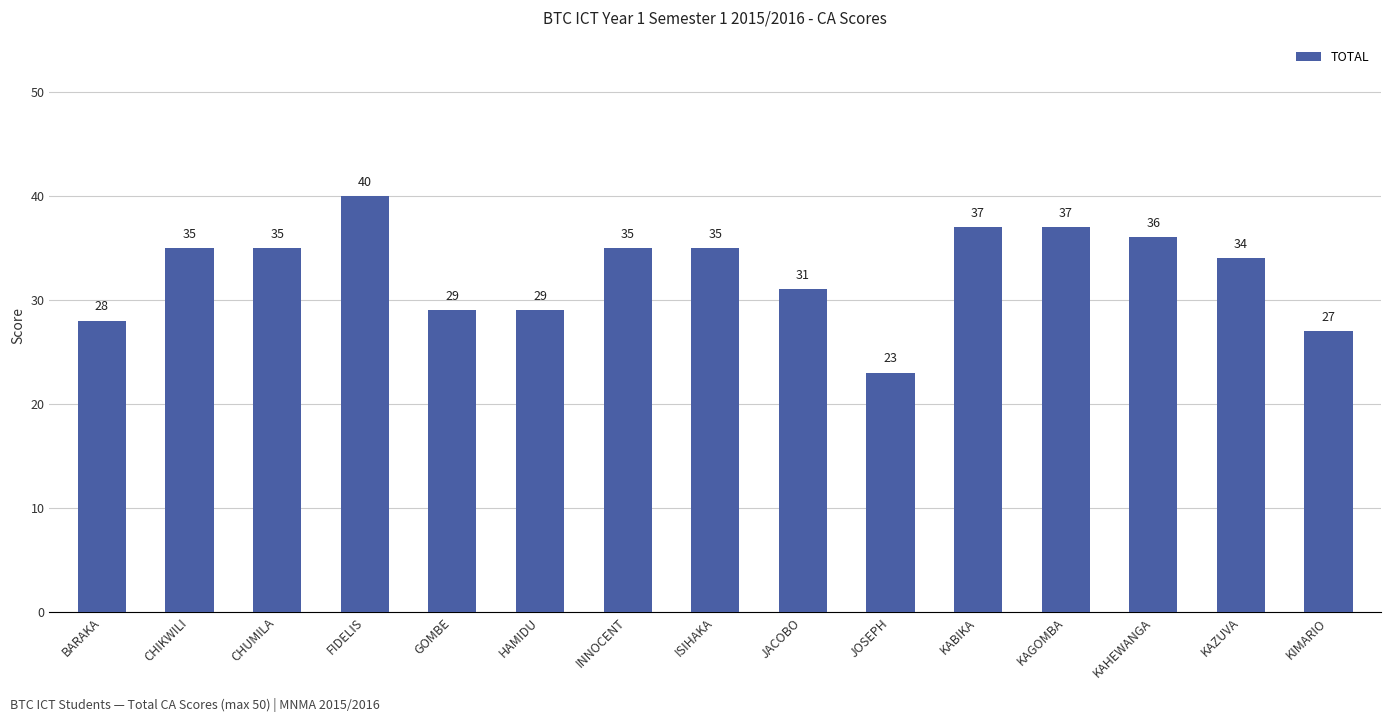

At which category does the chart reach its peak across all series?

FIDELIS